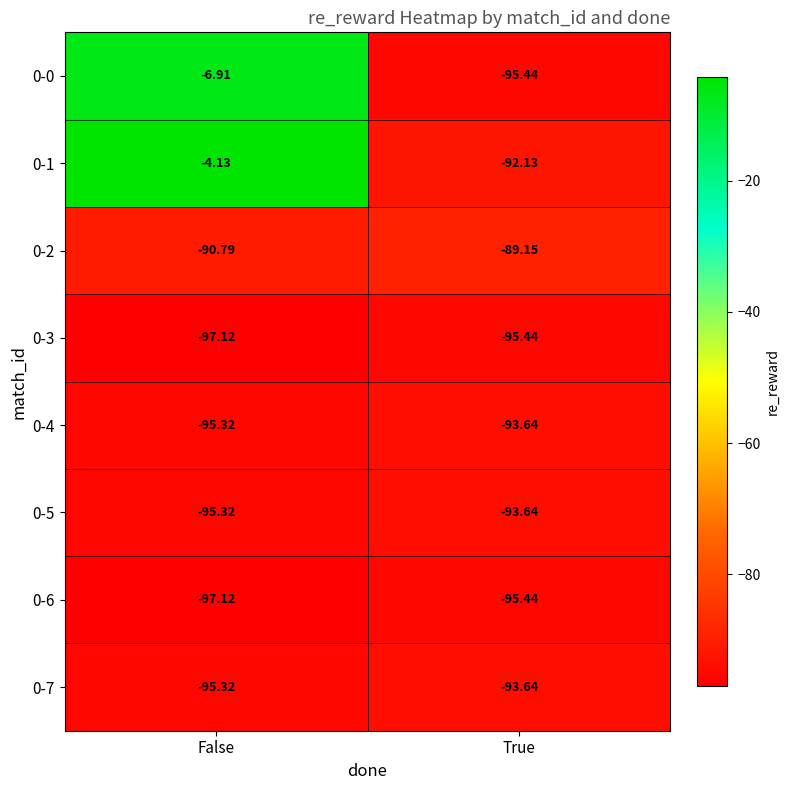

At which label is 0-1 closest to -48?

False